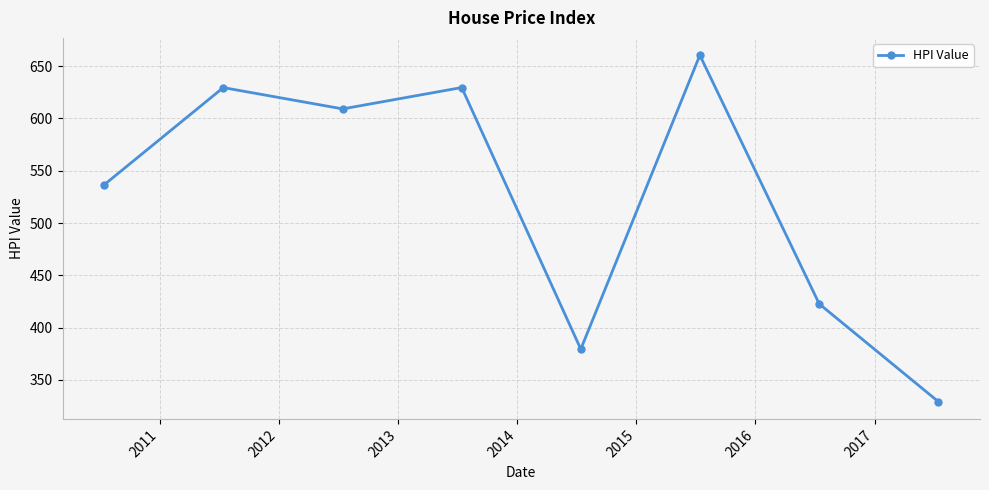

What is the minimum value shown in the chart?

329.3